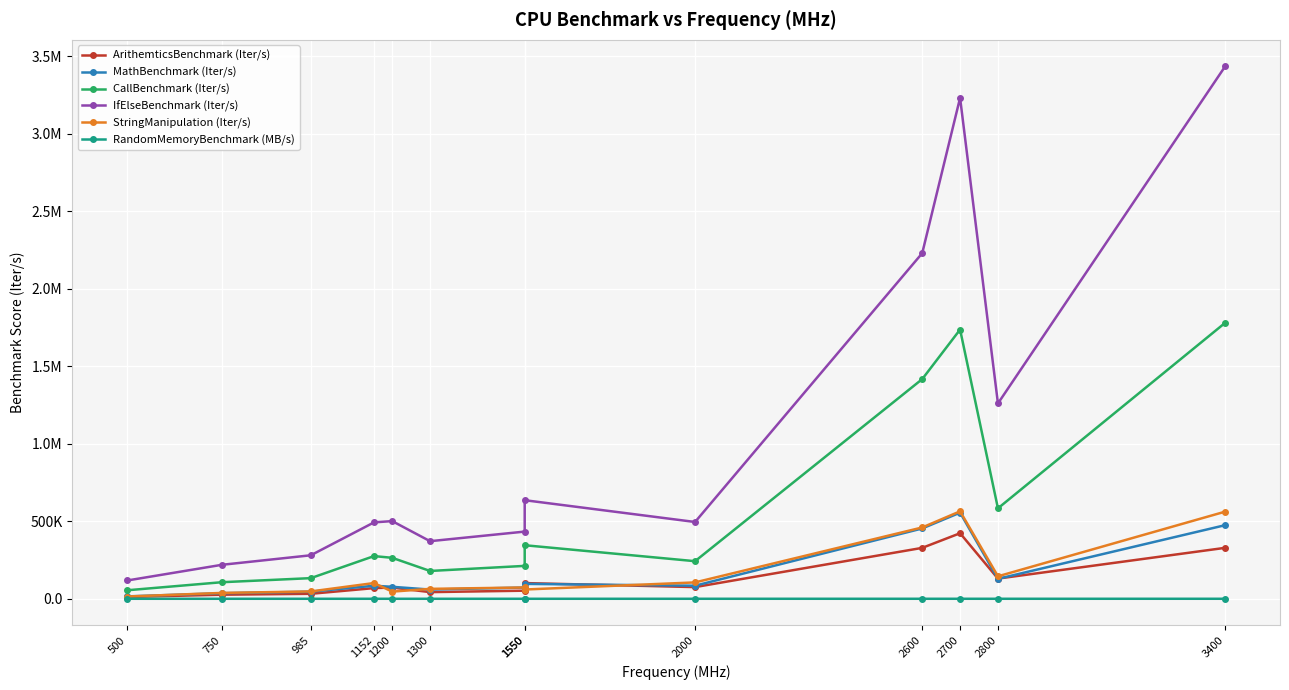

What is the maximum value for ArithemticsBenchmark (Iter/s)?

422977.0